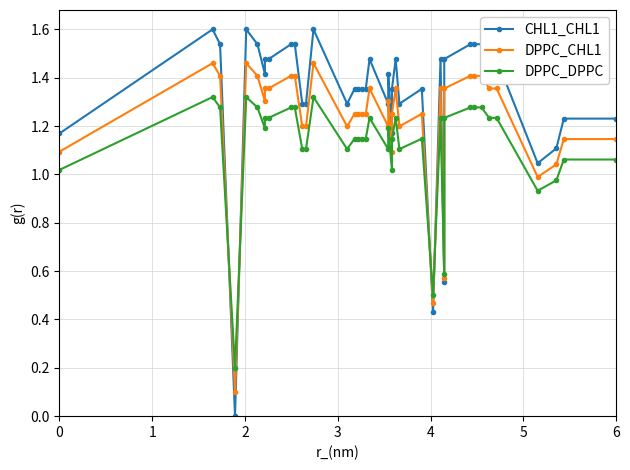

Which series has the widest spread of values?

CHL1_CHL1